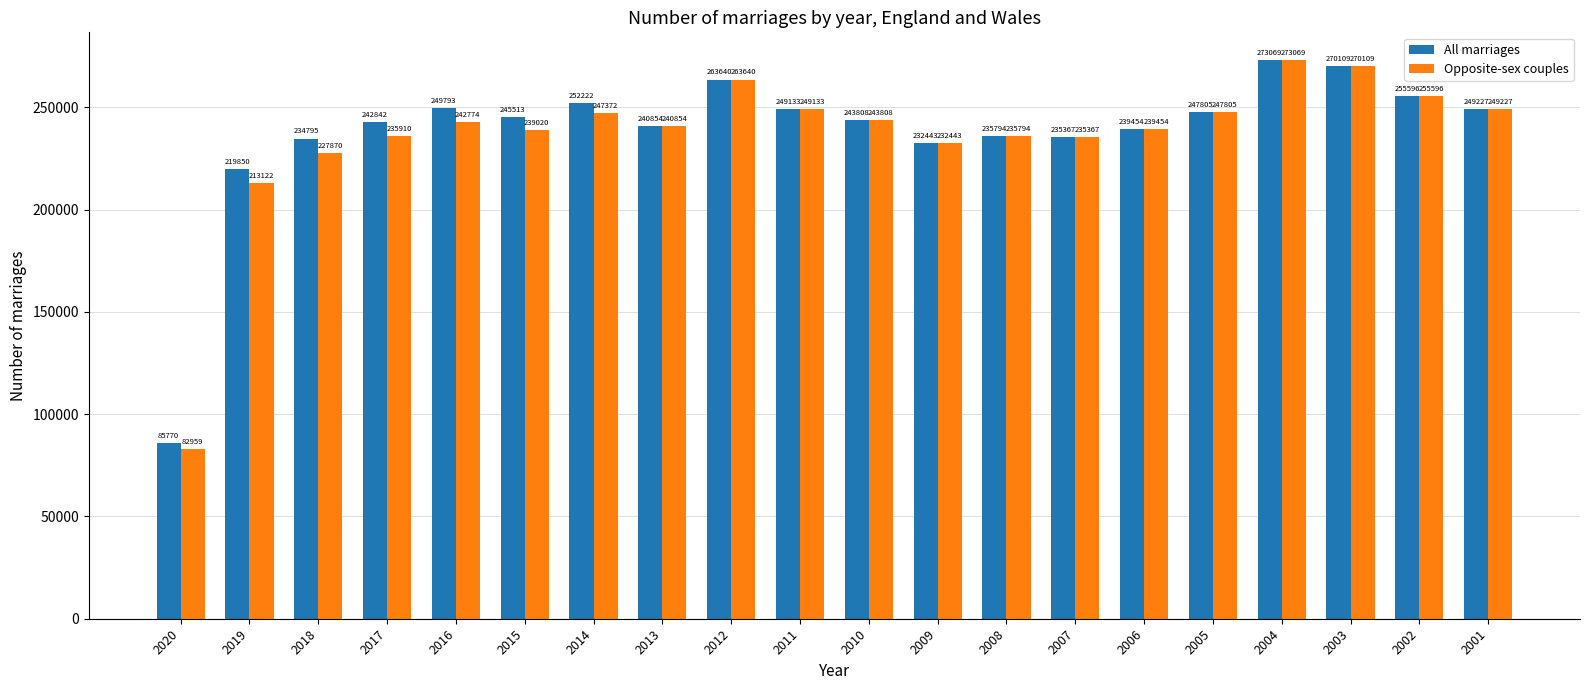

What is the total value across all series at 2012?

527280